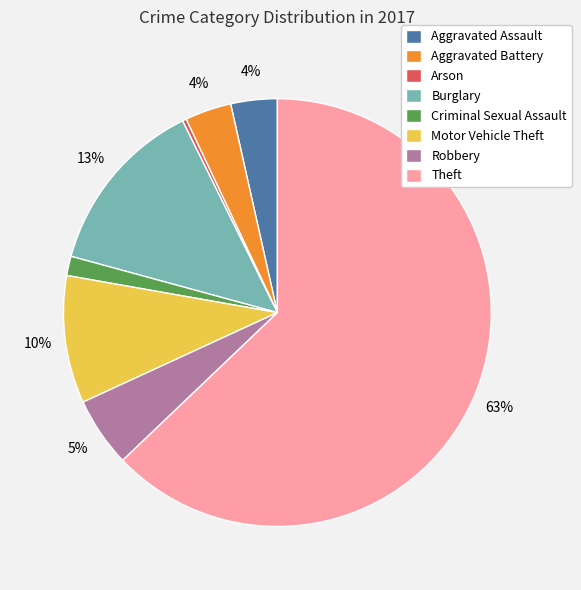

To the nearest percent, what is the combined percentage of Criminal Sexual Assault and Aggravated Assault?

5%